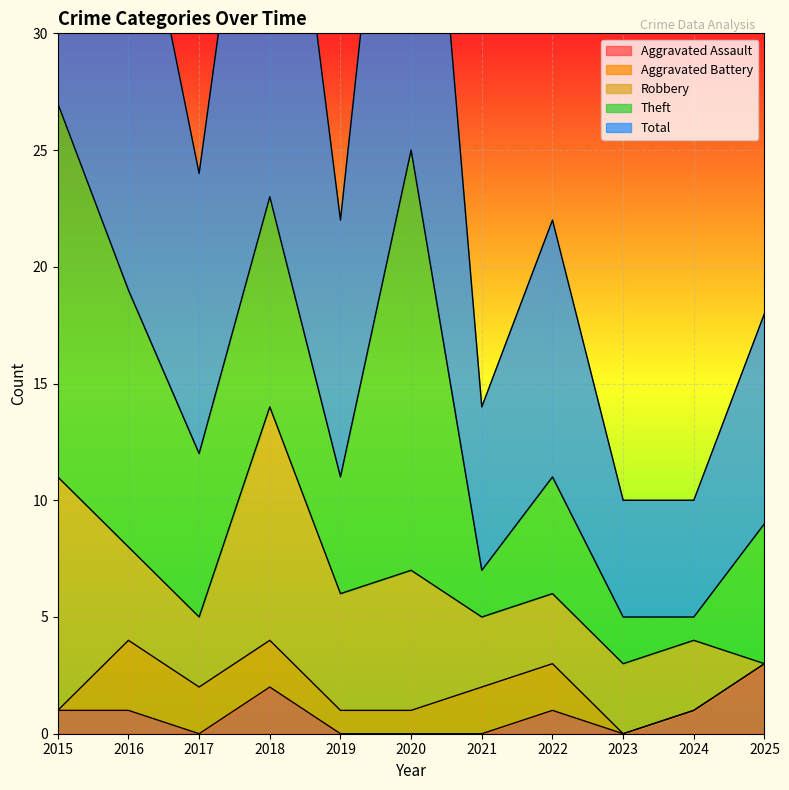

Between 2017 and 2019, which series saw the biggest shift?

Robbery